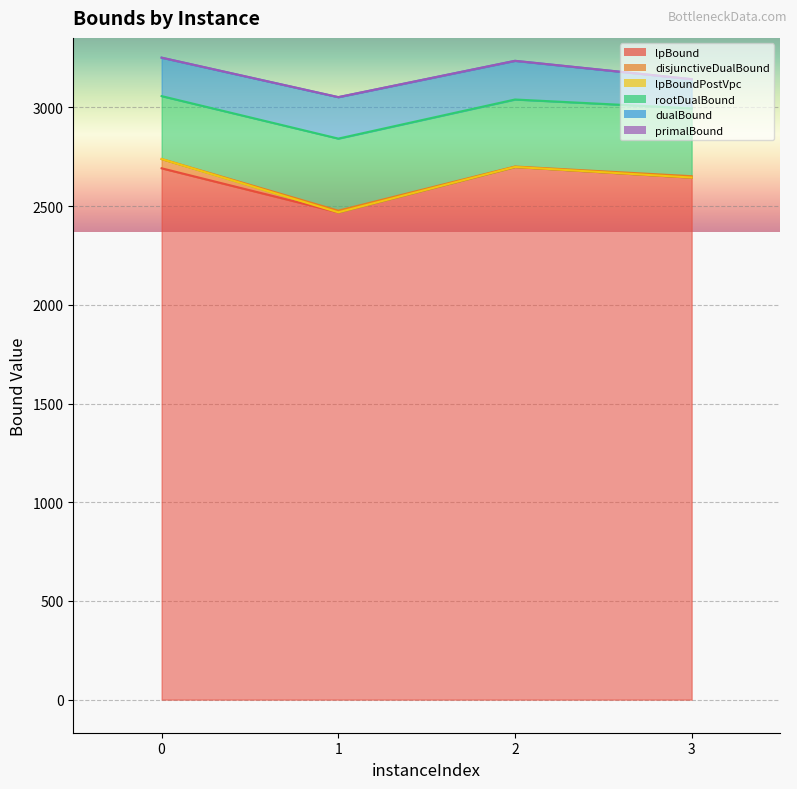

What are all the series names shown in the legend?

lpBound, disjunctiveDualBound, lpBoundPostVpc, rootDualBound, dualBound, primalBound